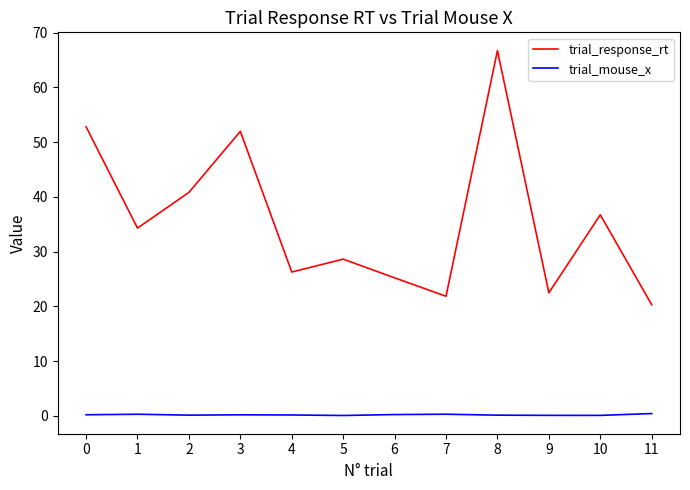

Is the value of trial_response_rt at 8 greater than the value of trial_mouse_x at 6?

Yes